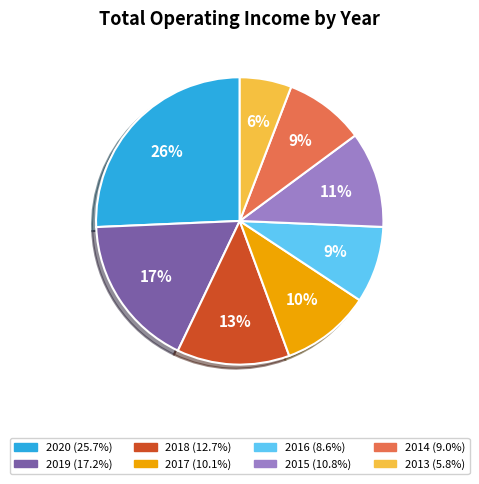

Count the number of slices in the pie.

8